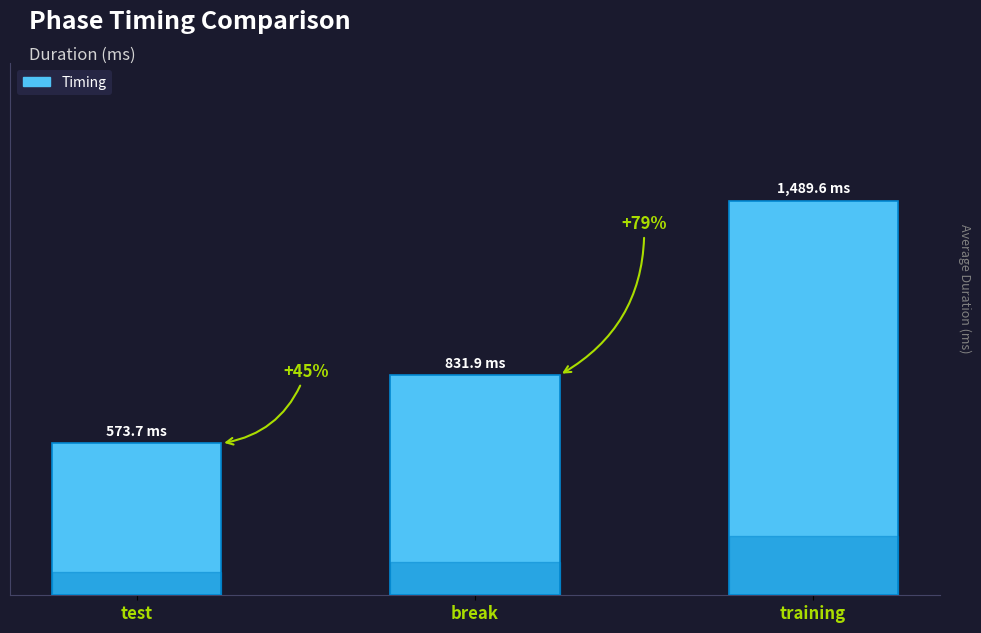

The value at test is 573.7. True or false?

True